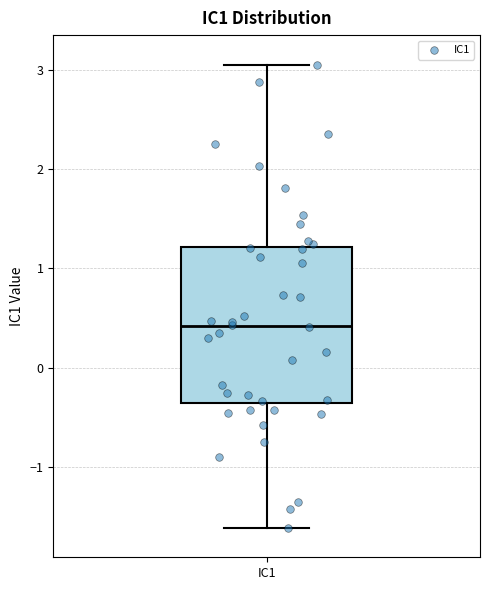

Transcribe this box plot: give where the median line is, the range the box spans, and where the two whiskers end, as read against the y-axis. The values are not printed on the chart, so give them approximately, as read against the axis.

median 0.4, box -0.4 to 1.2, whiskers -1.6 to 3.1